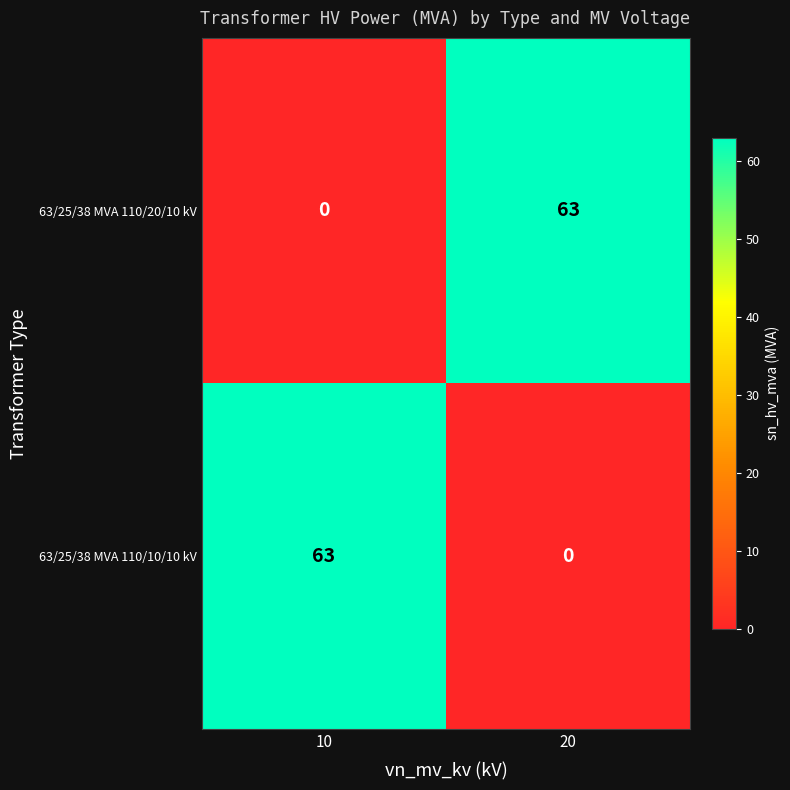

What is the spread (max minus min) of values at 20?

63